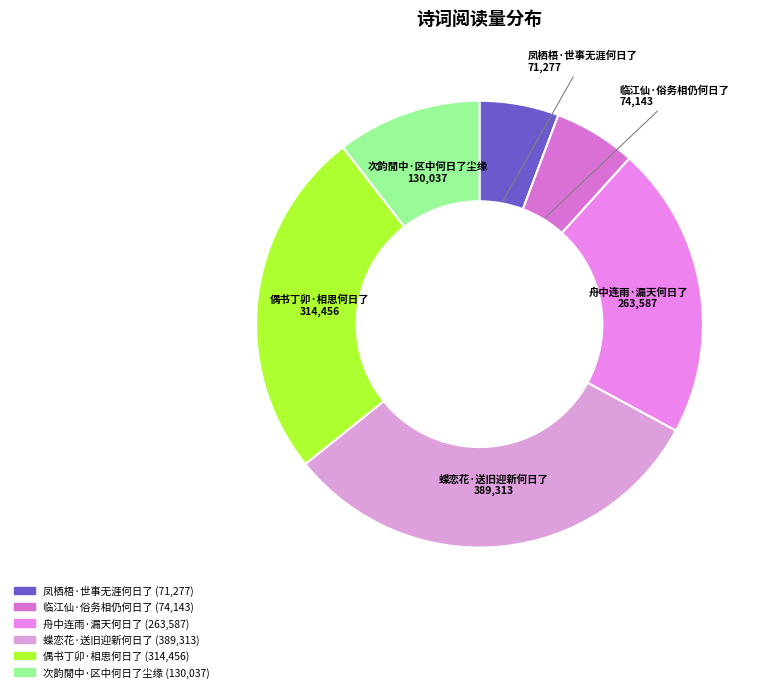

Approximately how many times larger is the value at 舟中连雨·漏天何日了 compared to 临江仙·俗务相仍何日了?

3.6